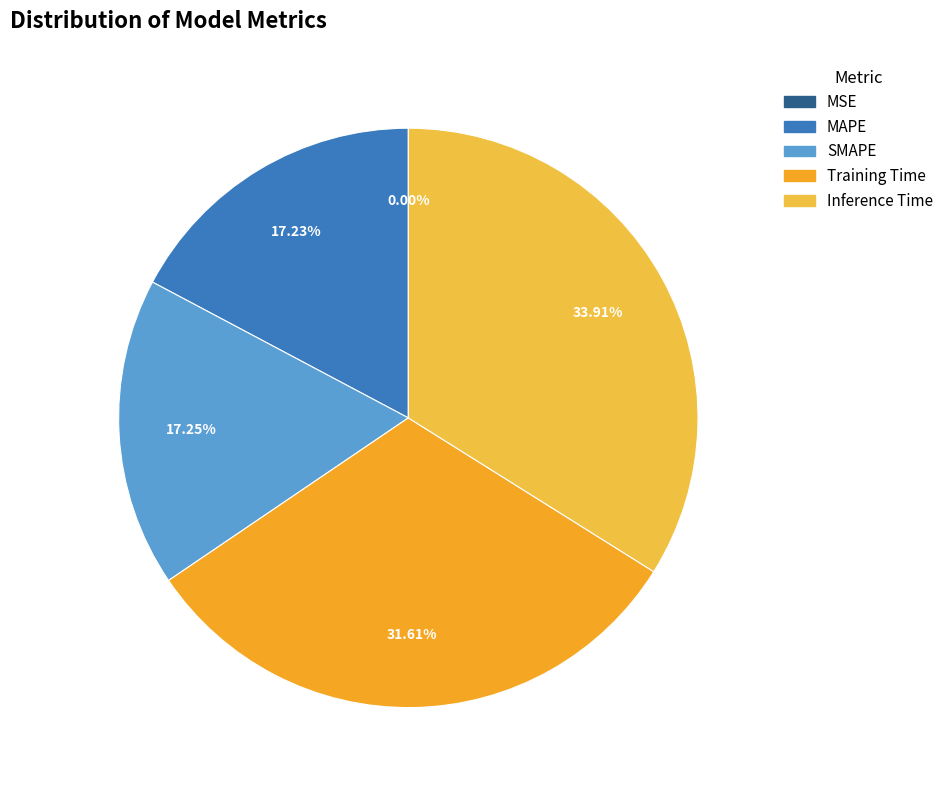

To the nearest percent, what is the difference between the largest and smallest slice percentages?

34%